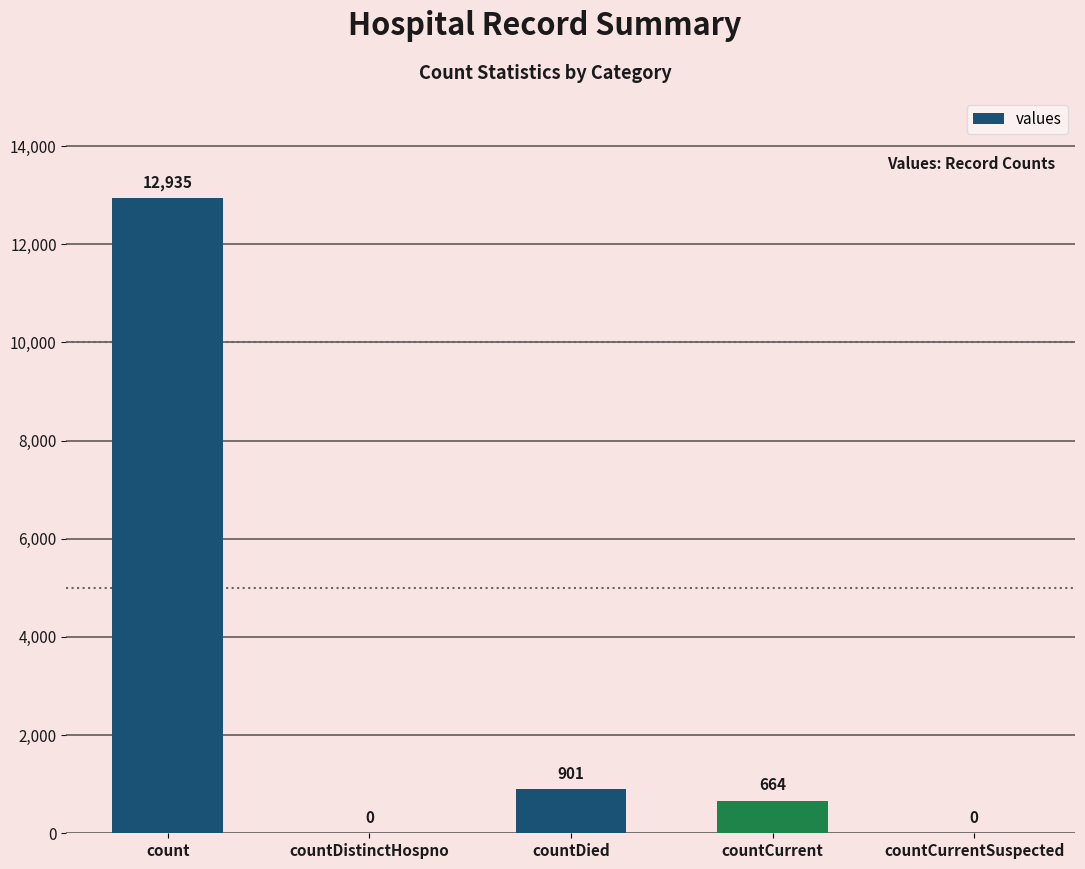

Count the number of data series in this chart.

1